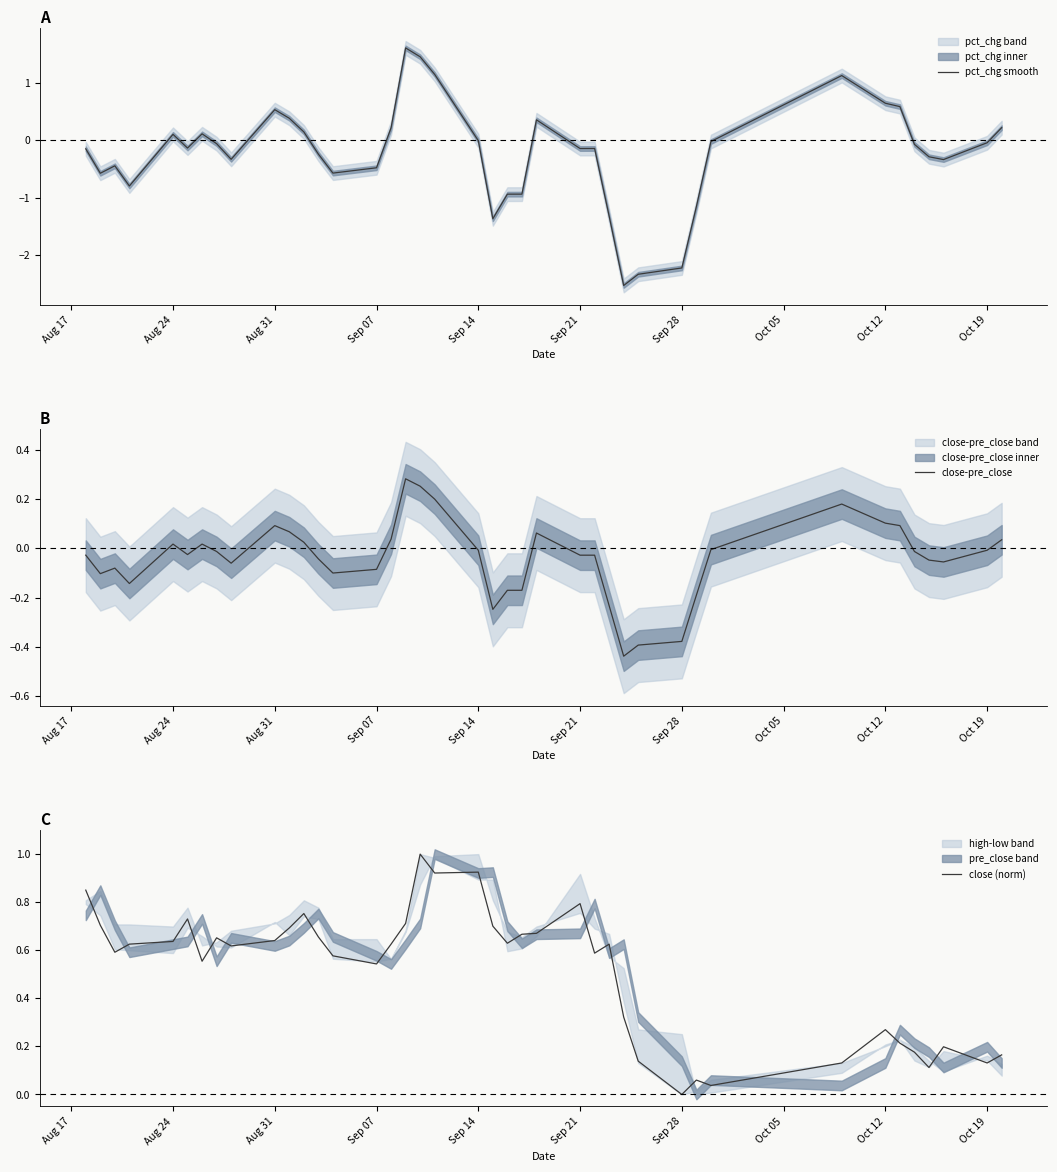

True or false: pct_chg smooth has more than 1 points higher than both neighbors.

True